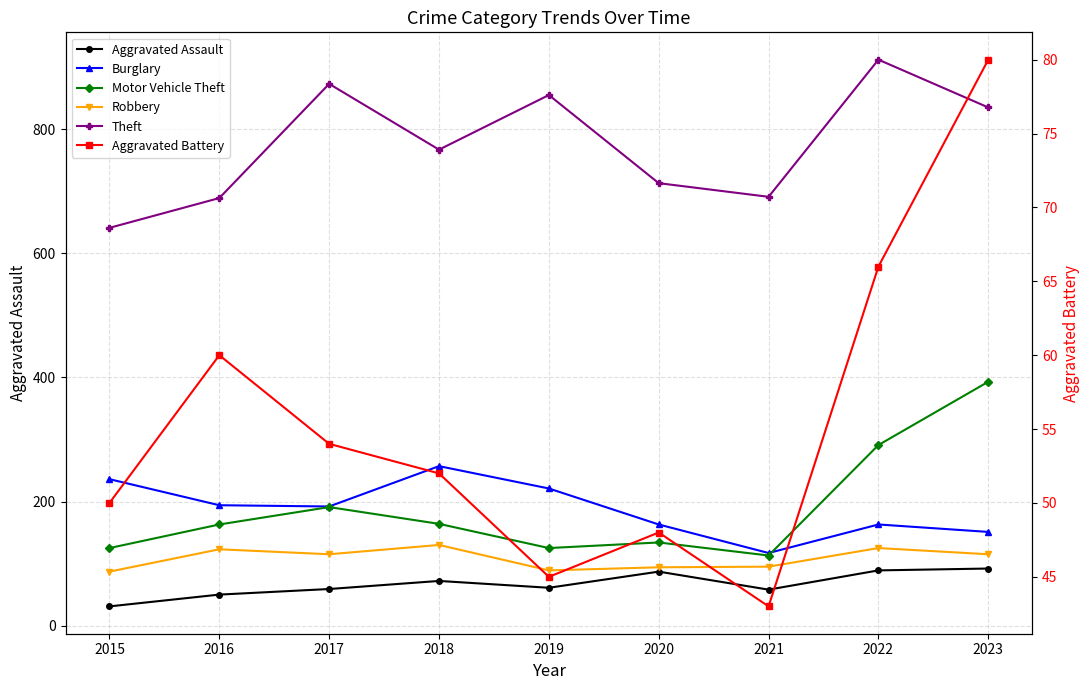

What is the difference between the highest and lowest values at 2022?

846